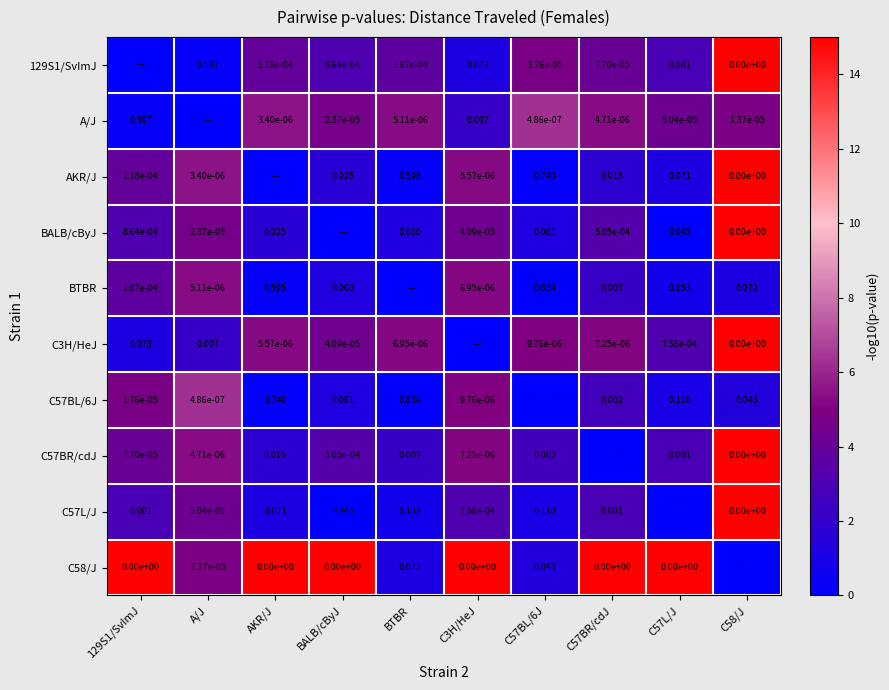

Is the value of C3H/HeJ at C57BL/6J greater than the value of AKR/J at C3H/HeJ?

Yes